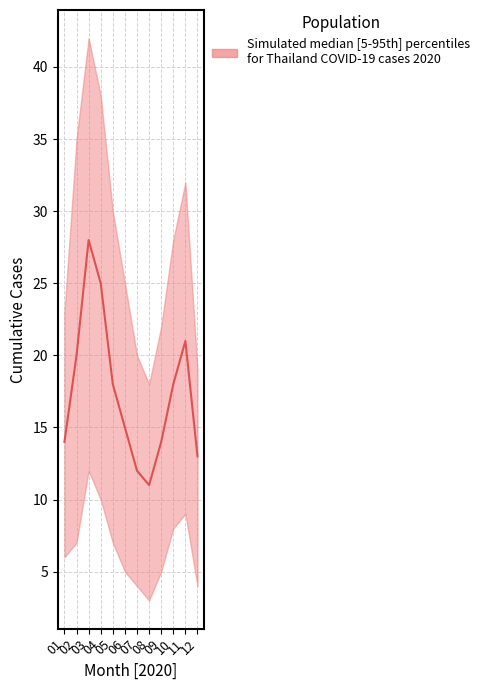

What is the difference between the values at 03 and 06?

13